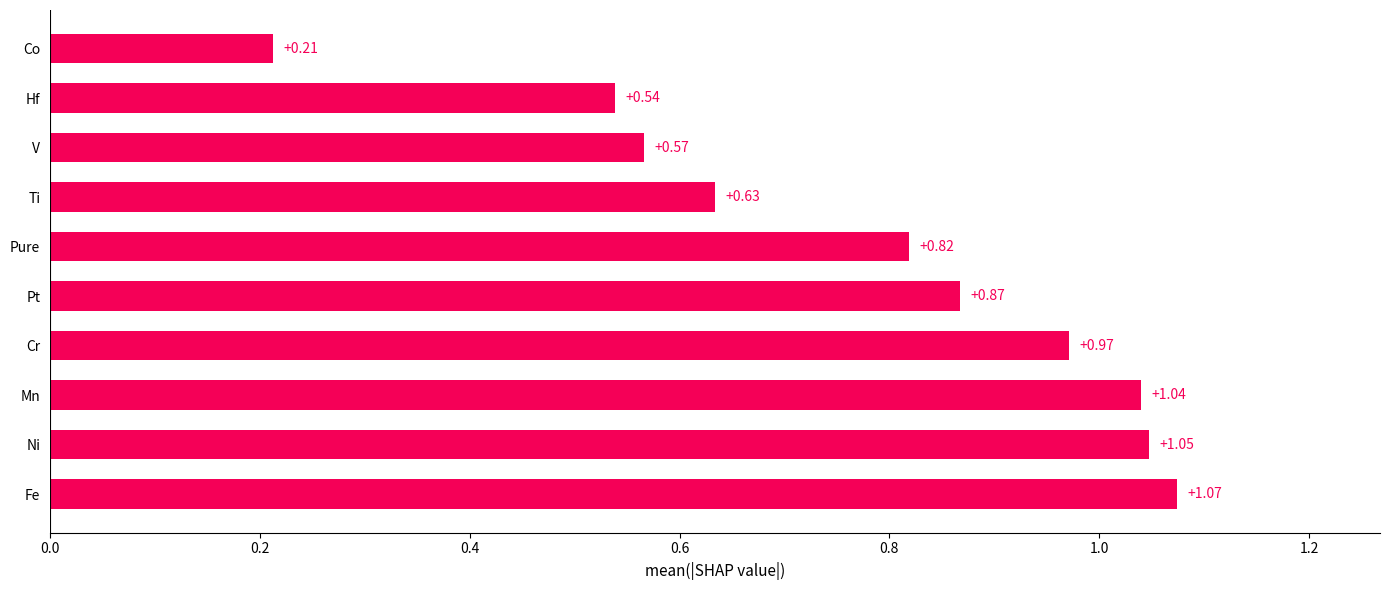

List the labels in order of value, largest first.

Fe, Ni, Mn, Cr, Pt, Pure, Ti, V, Hf, Co